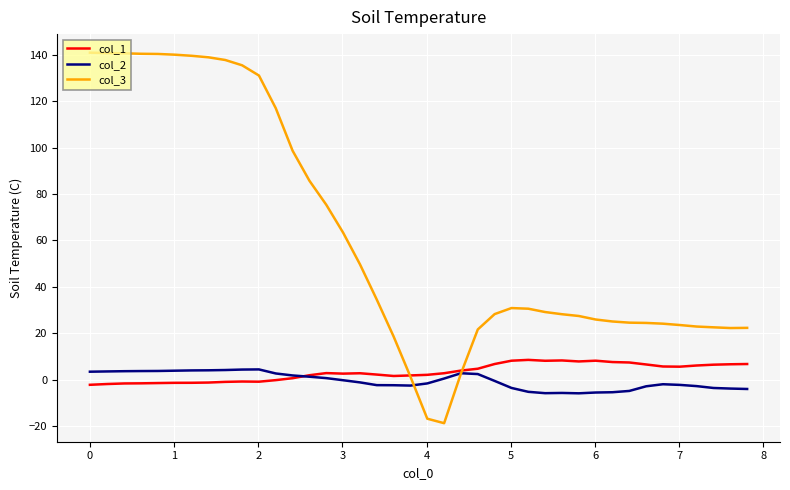

Which series has the largest total across all categories?

col_3